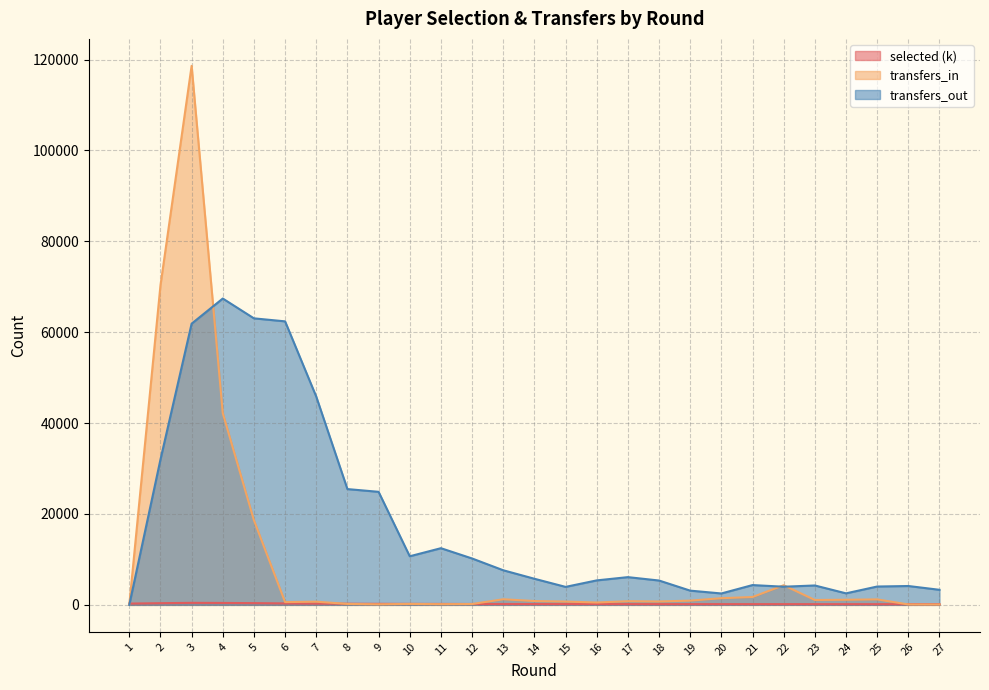

What is the difference between the maximum and second lowest values in the selected series?

291.2